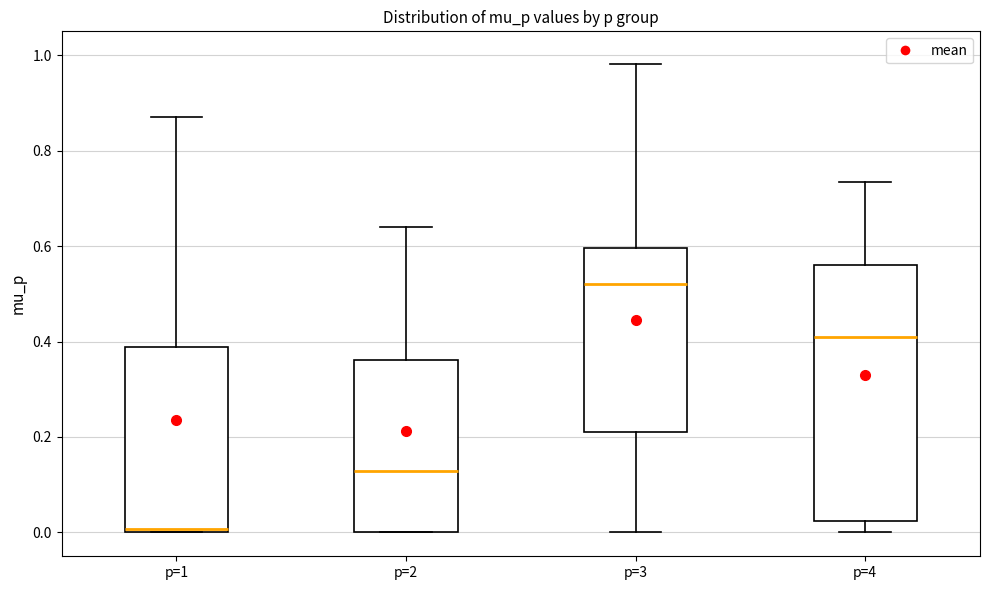

Which box has the lowest median line?

p=1